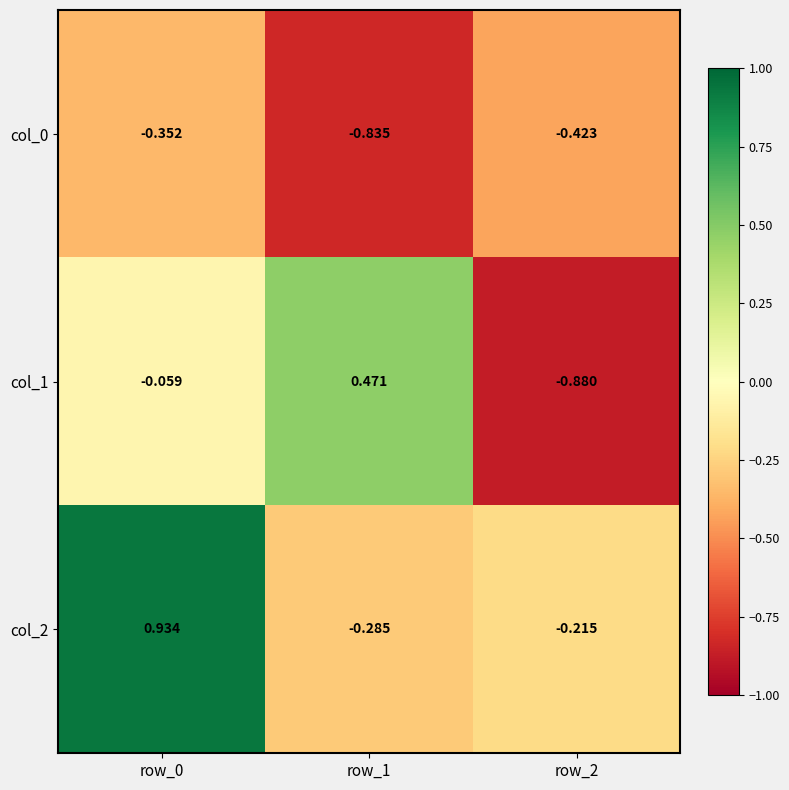

Is the value of col_2 at row_1 greater than the value of col_0 at row_1?

Yes